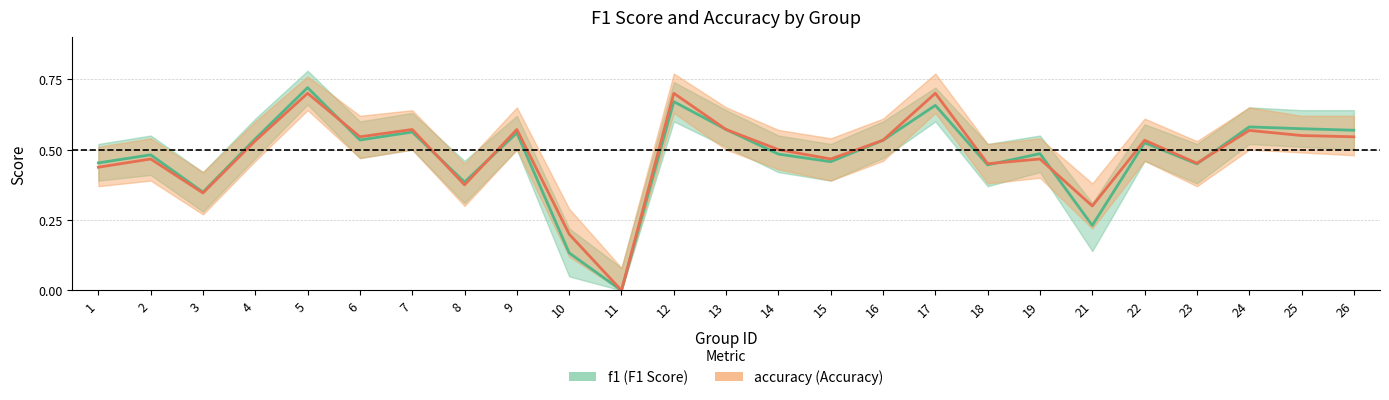

Which series has the largest total across all categories?

accuracy